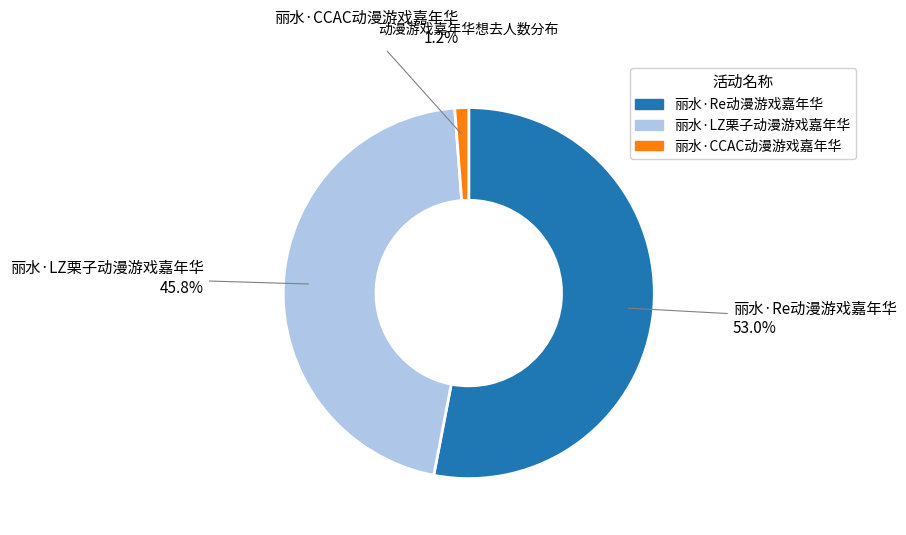

To the nearest percent, what portion does 丽水·CCAC动漫游戏嘉年华 represent?

1%